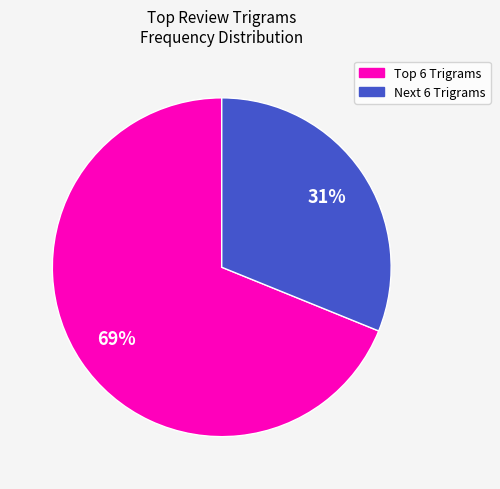

Count the number of slices in the pie.

2